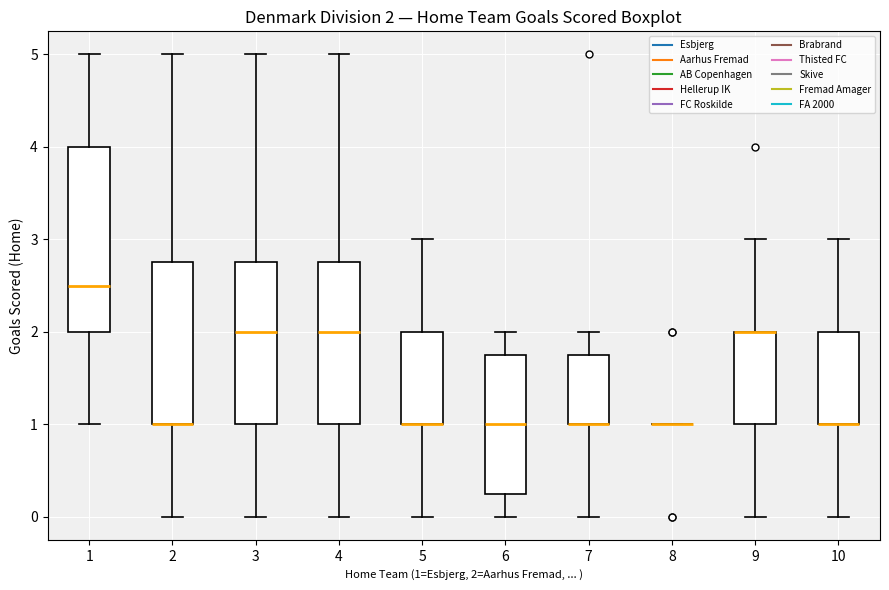

Comparing the boxes themselves (not the whiskers), which one is the tallest?

1